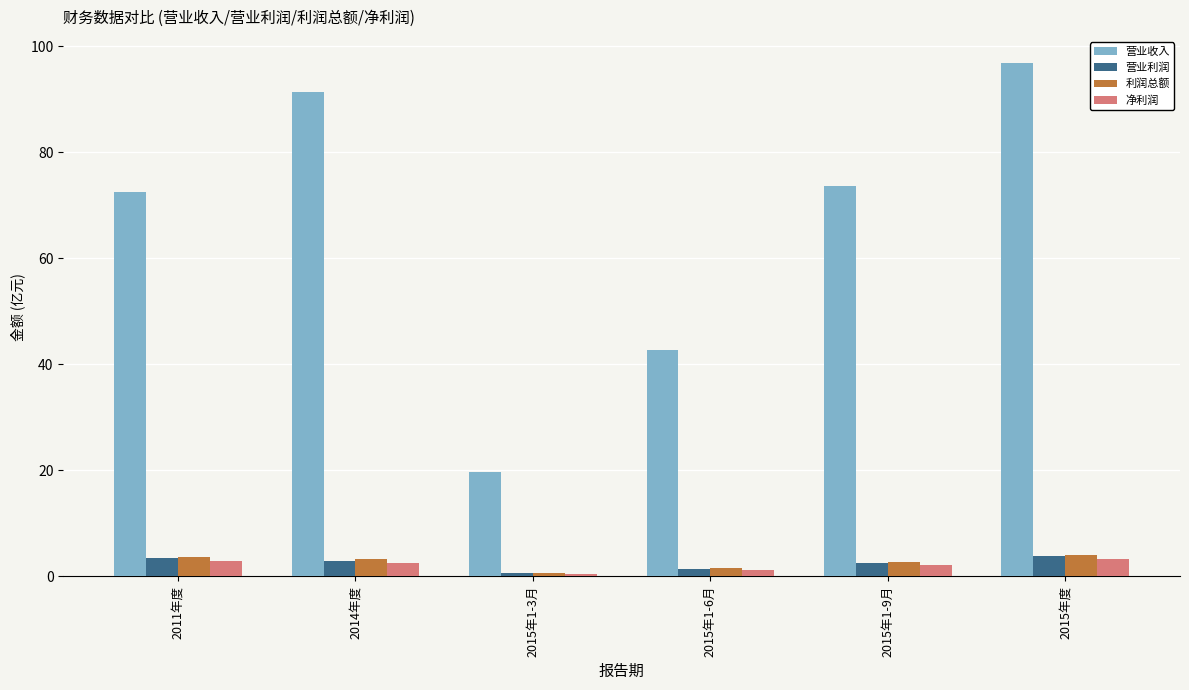

The 营业收入 series shows 73.6 at 2015年1-9月. True or false?

True